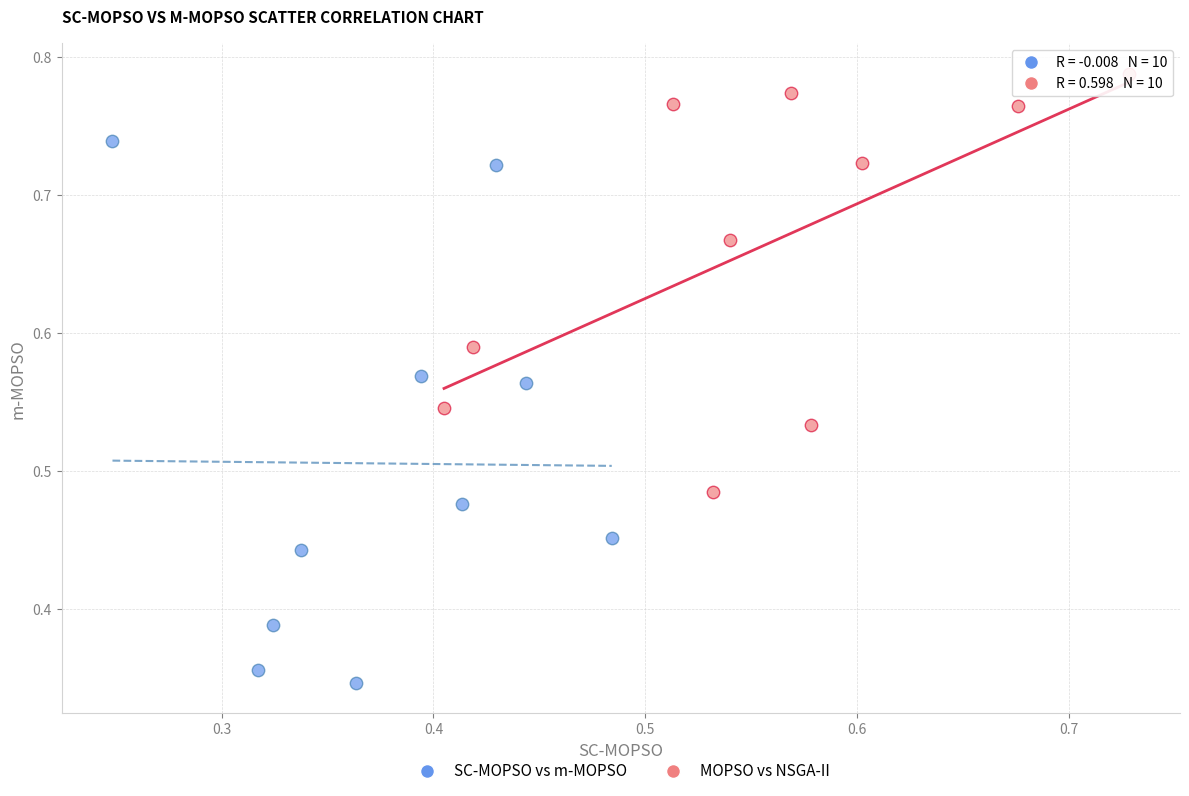

Which series has the largest Y range (max minus min)?

SC-MOPSO vs m-MOPSO